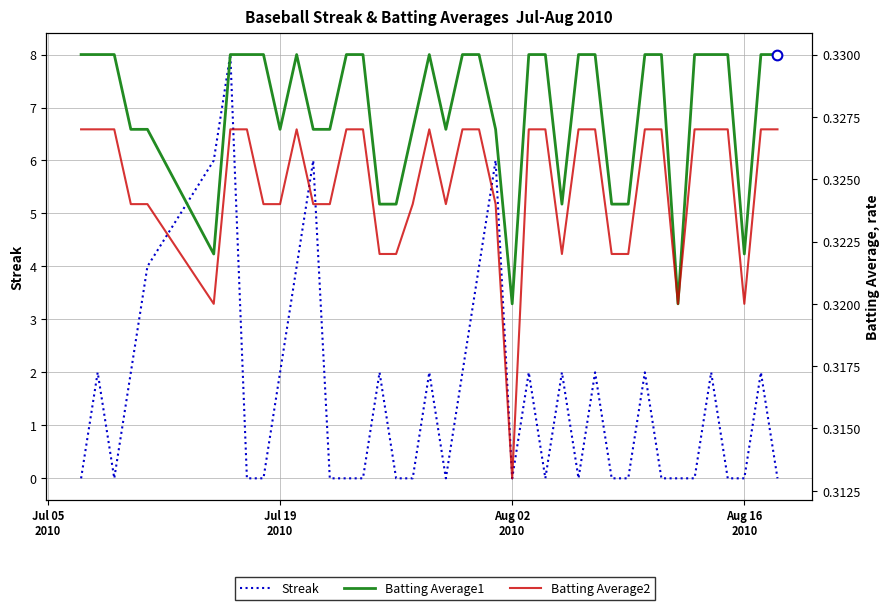

Count the number of data series in this chart.

3